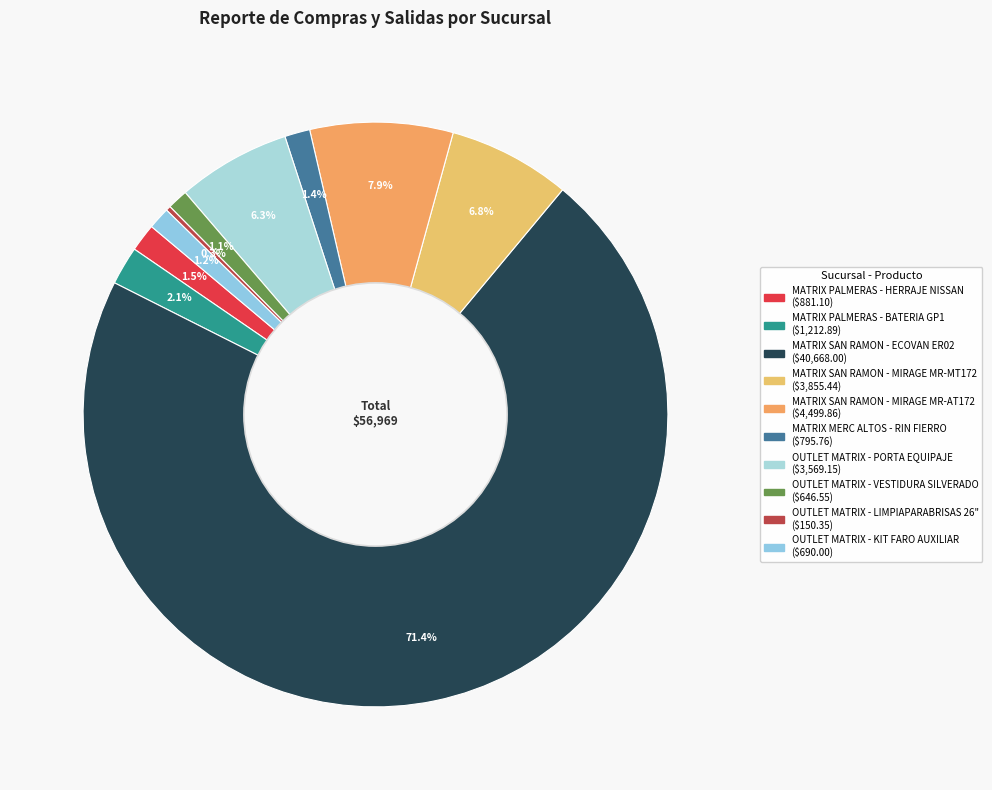

To the nearest percent, what portion does MATRIX SAN RAMON - MIRAGE MR-AT172 represent?

8%